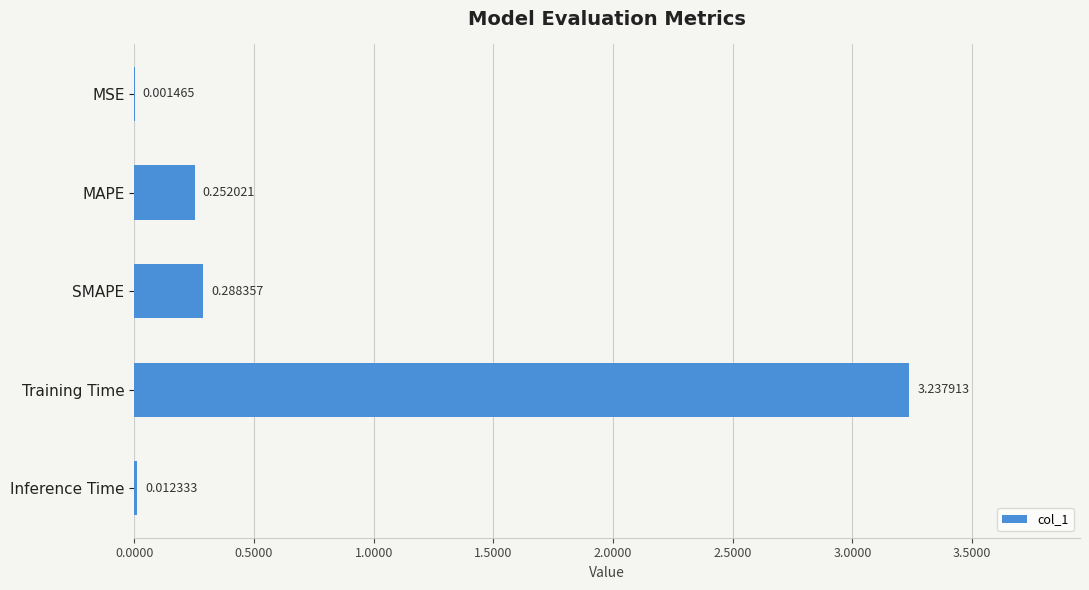

Which has a higher value, SMAPE or Inference Time?

SMAPE